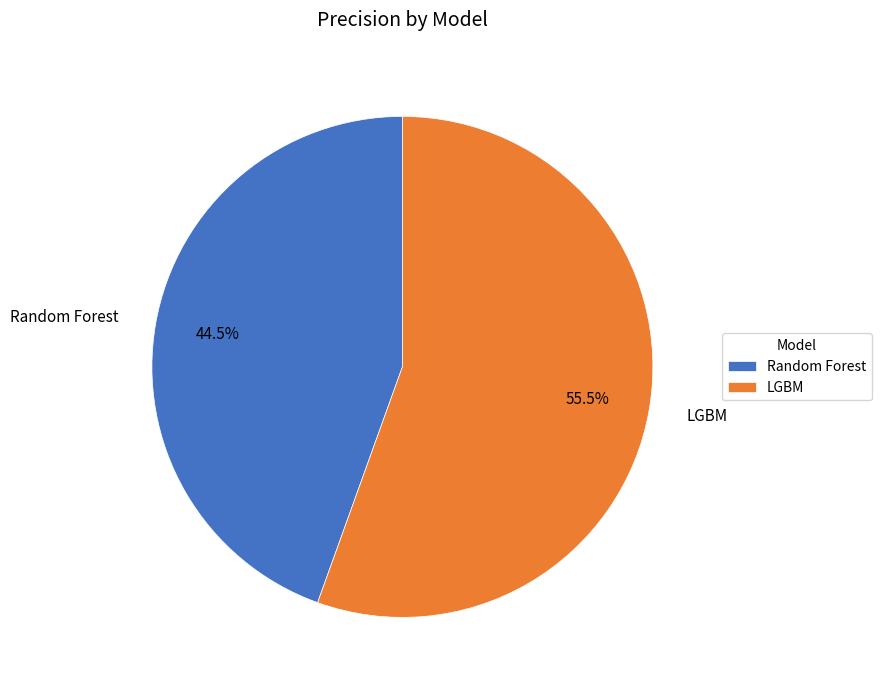

What is the majority slice?

LGBM